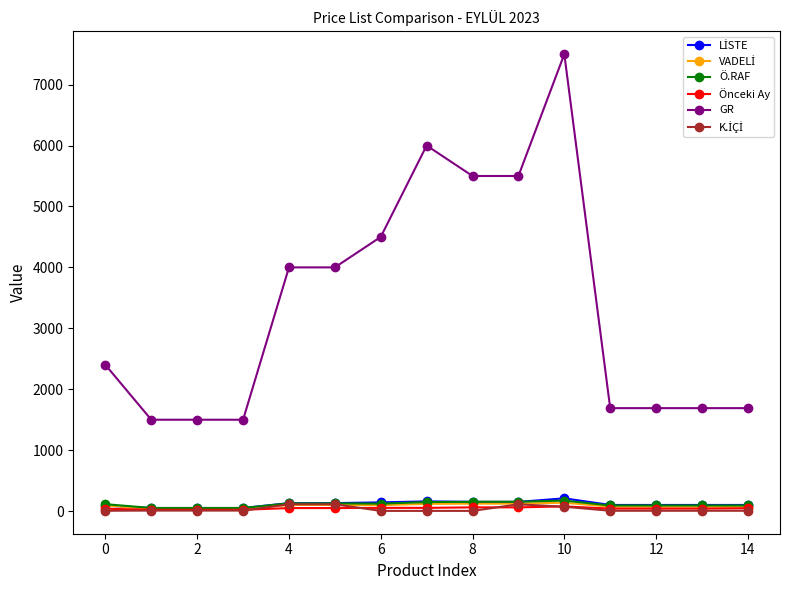

Which series has the largest total across all categories?

GR